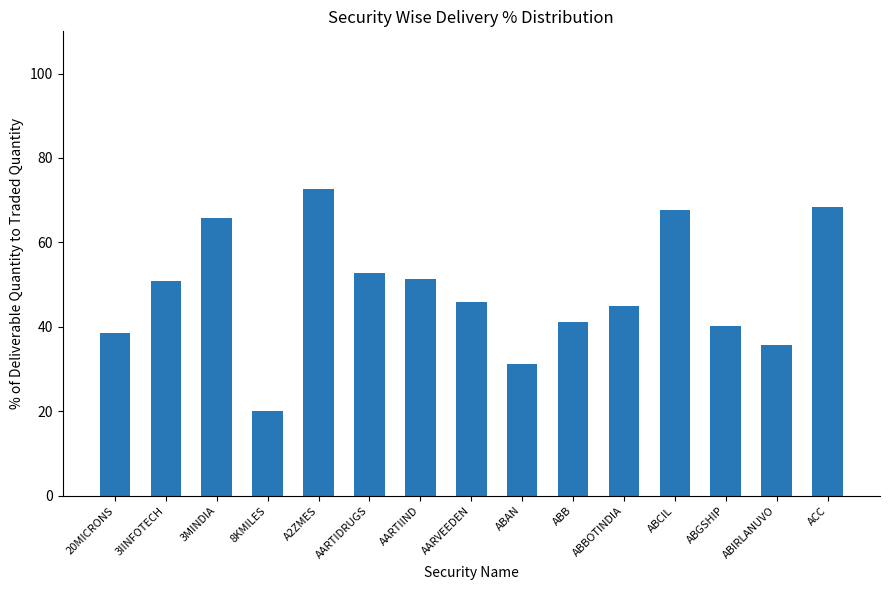

What is the ratio of the value at AARTIIND to the value at ABAN?

1.6